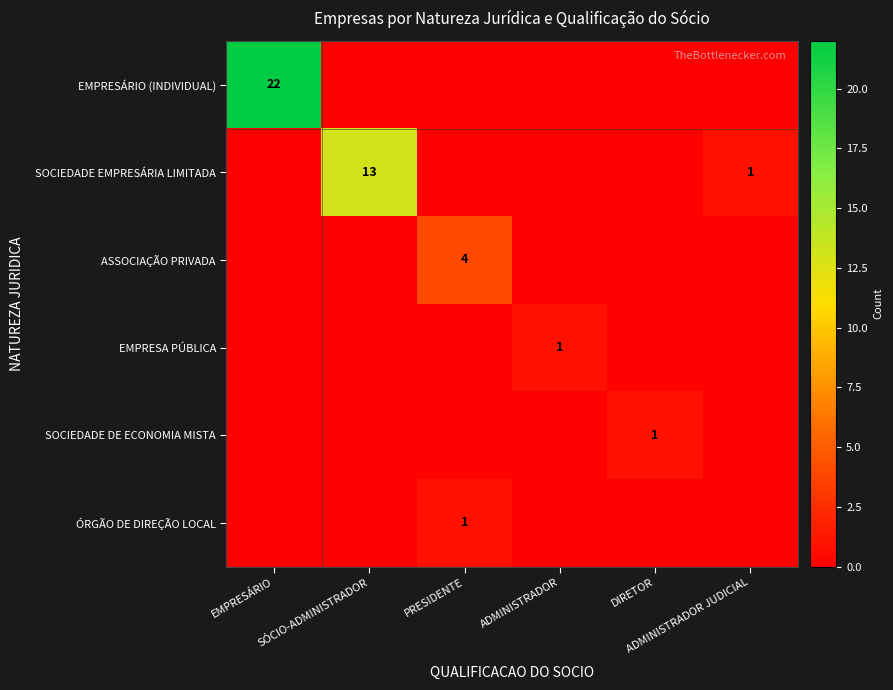

At which label is EMPRESÁRIO (INDIVIDUAL) closest to 11?

EMPRESÁRIO